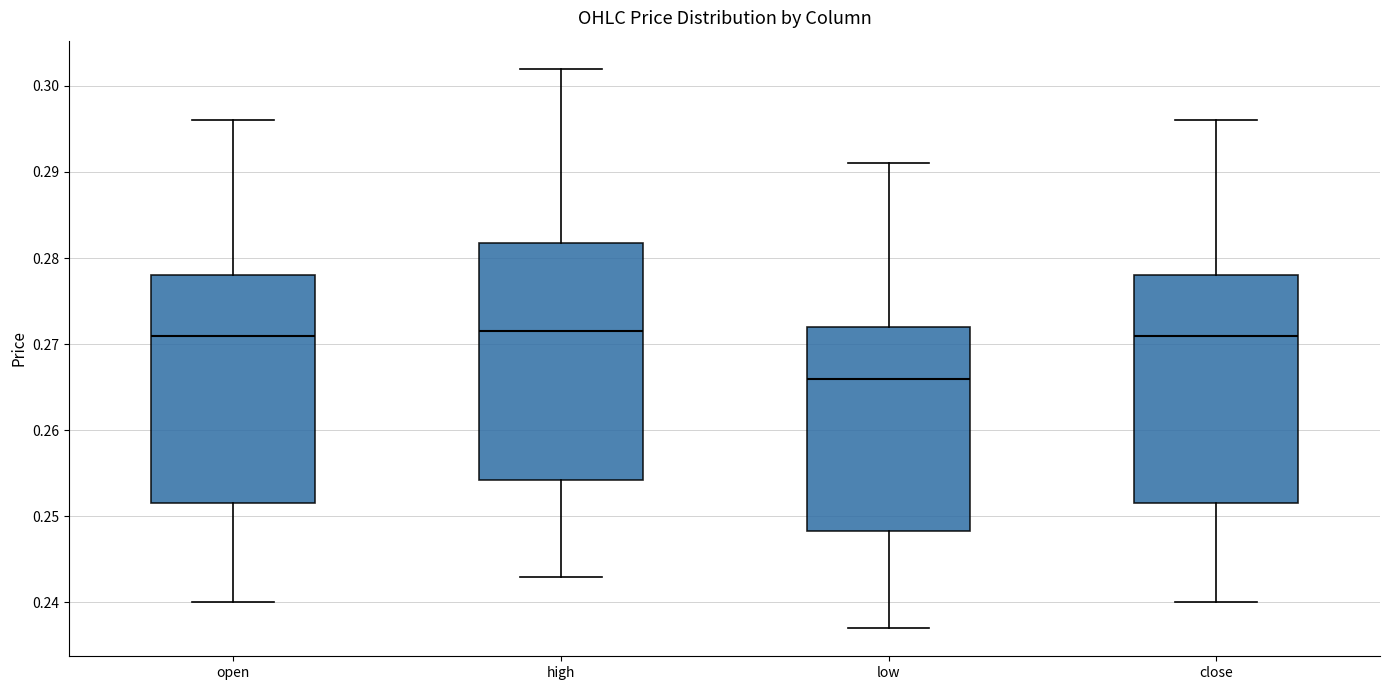

Comparing the boxes themselves (not the whiskers), which one is the tallest?

high